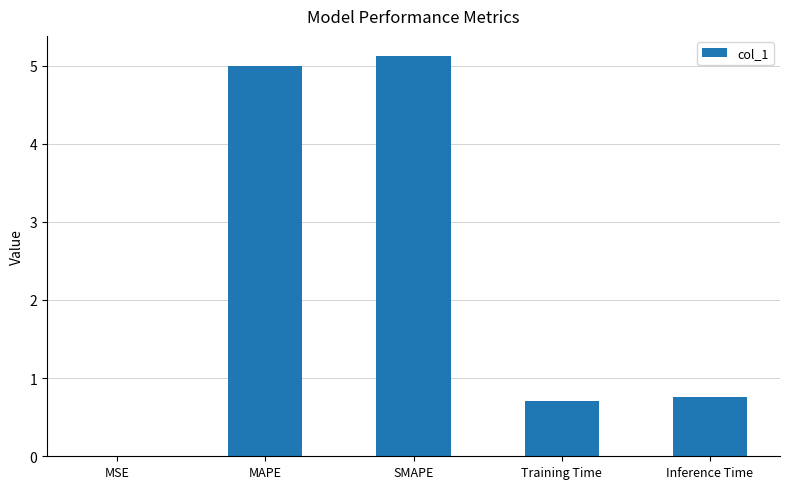

What is the difference between the values at MSE and MAPE?

5.0